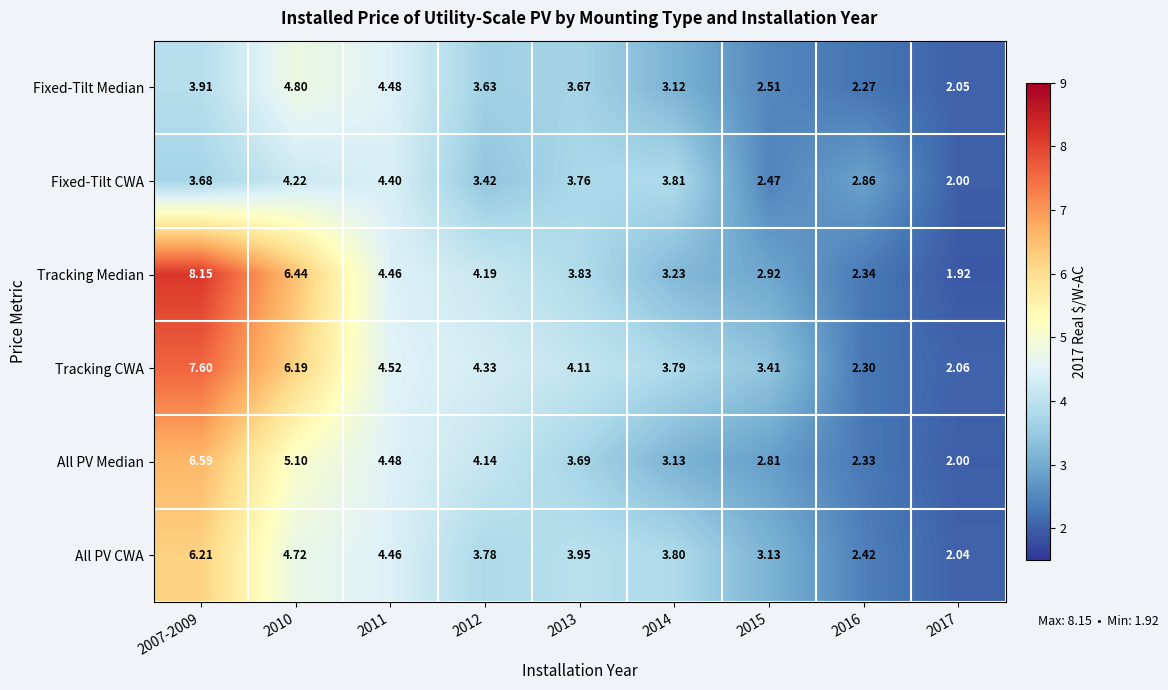

List the series in order of their peak value, highest first.

Tracking Median, Tracking CWA, All PV Median, All PV CWA, Fixed-Tilt Median, Fixed-Tilt CWA